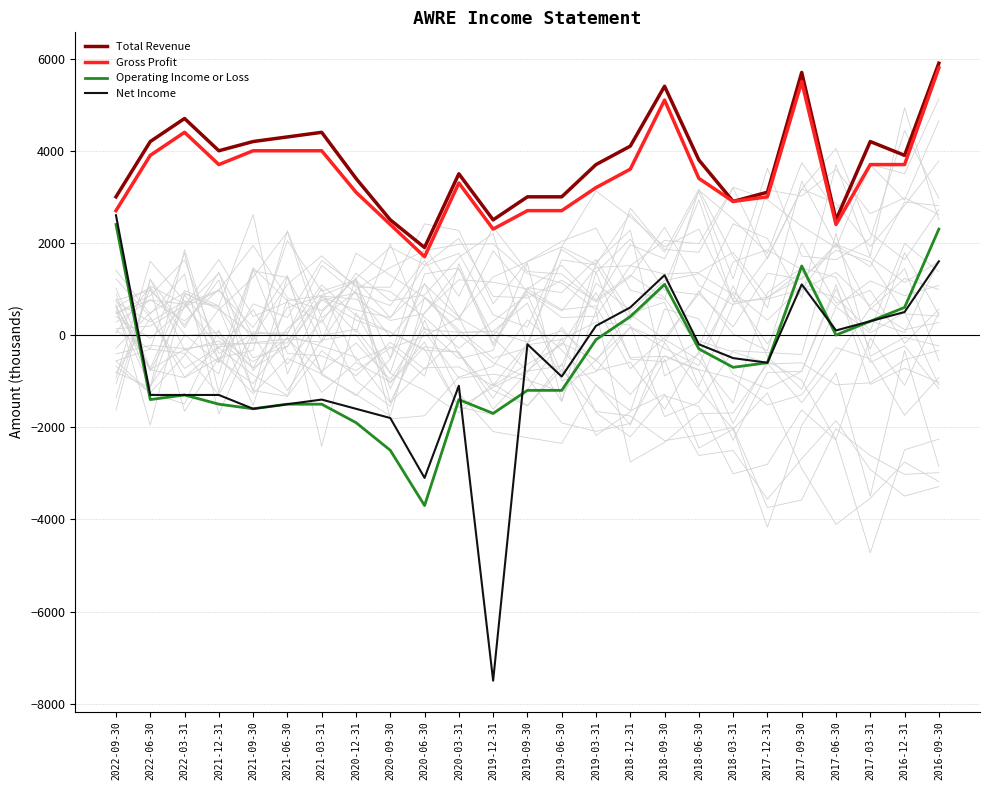

Which series has the largest range (max minus min)?

Net Income